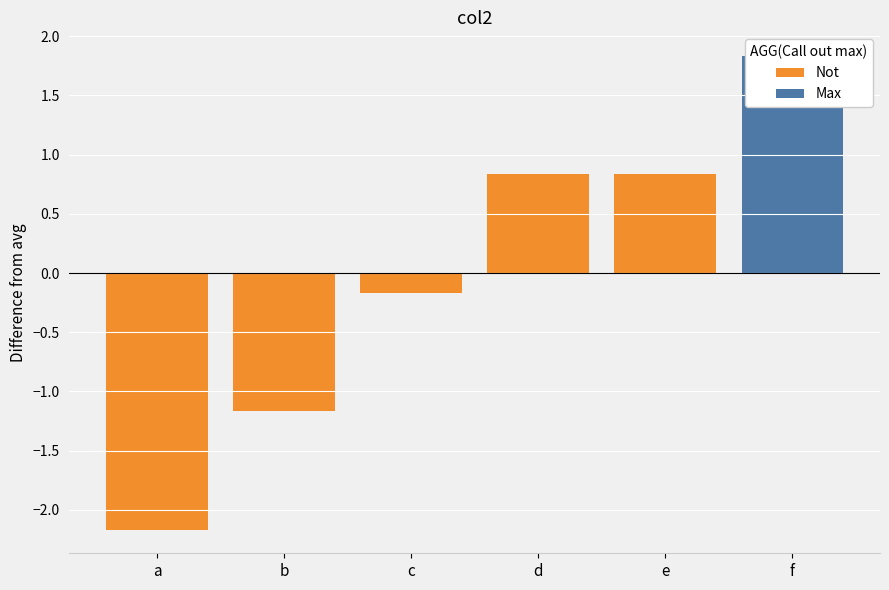

The Not series shows -1.2 at f. True or false?

False